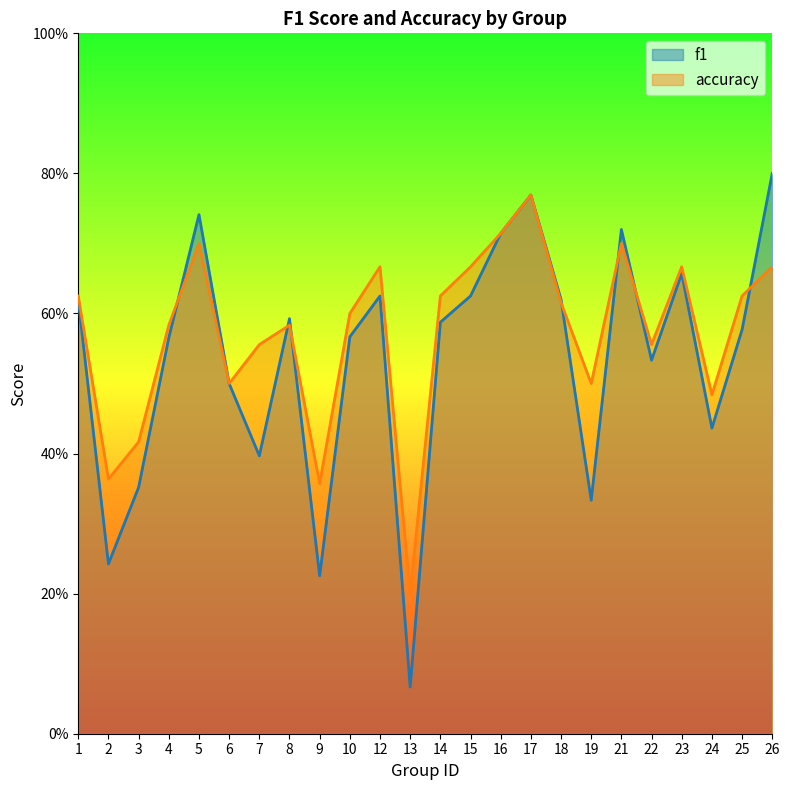

Count the number of data series in this chart.

2